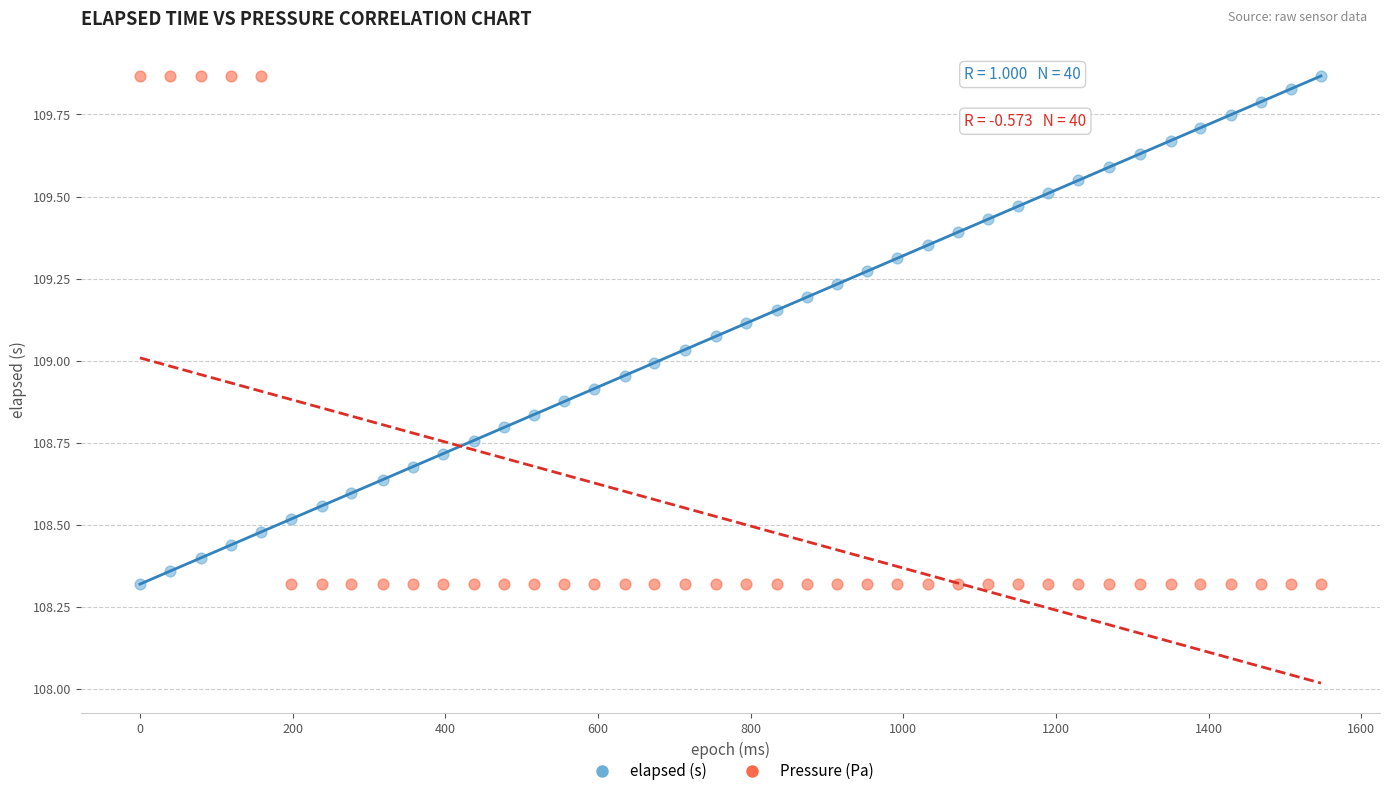

What is the X range (max minus min) for the scatter plot?

1547.0